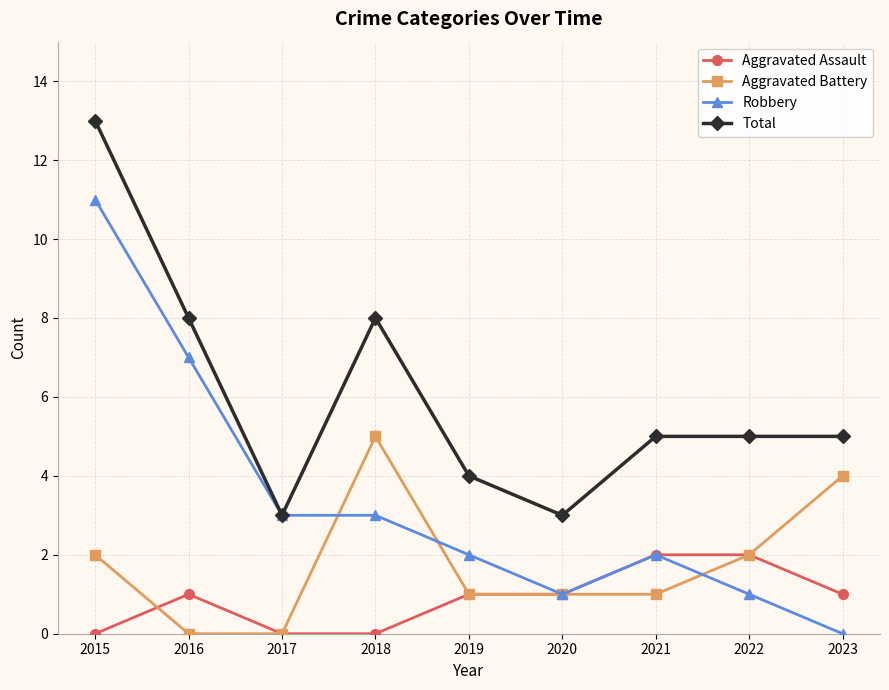

At which category is the sum across all series the highest?

2015